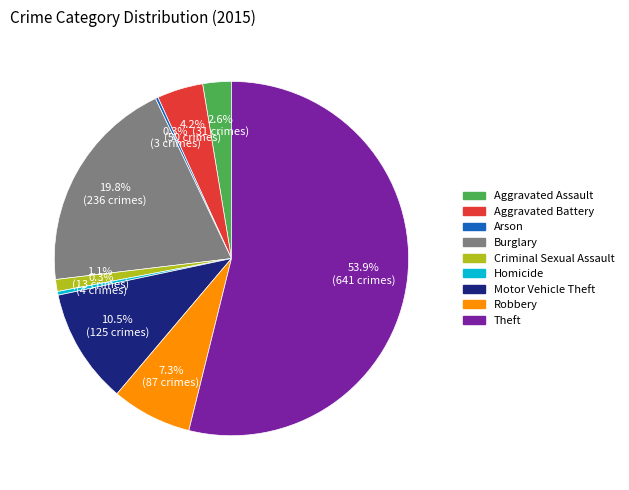

What is the total percentage of Aggravated Assault and Burglary?

22.4%